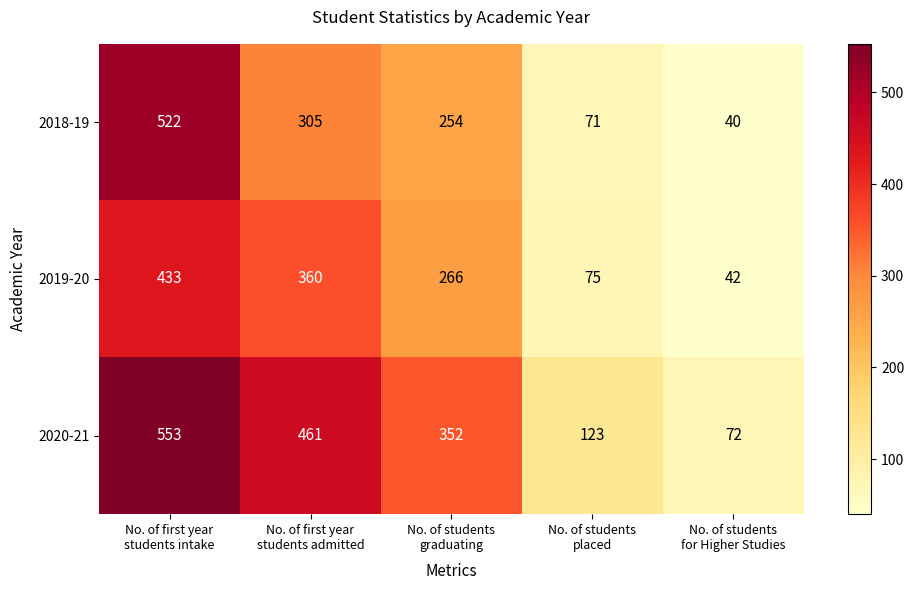

What is the minimum value shown in the chart?

40